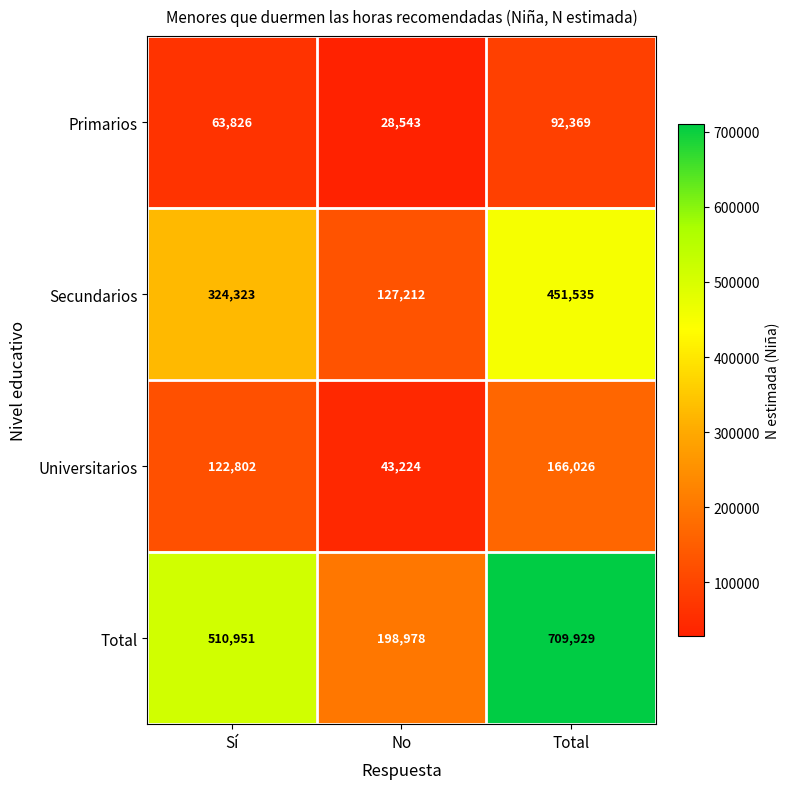

What is the lowest value of the Secundarios series?

127212